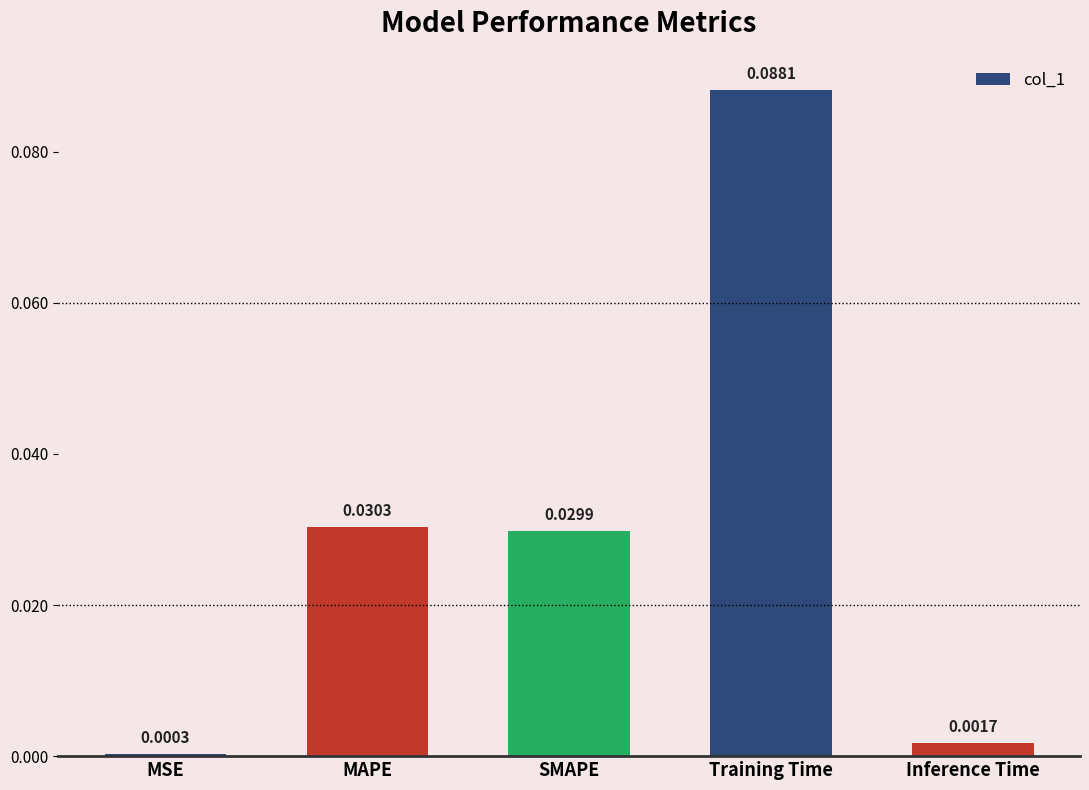

List the labels in order of value, largest first.

Training Time, MAPE, SMAPE, Inference Time, MSE